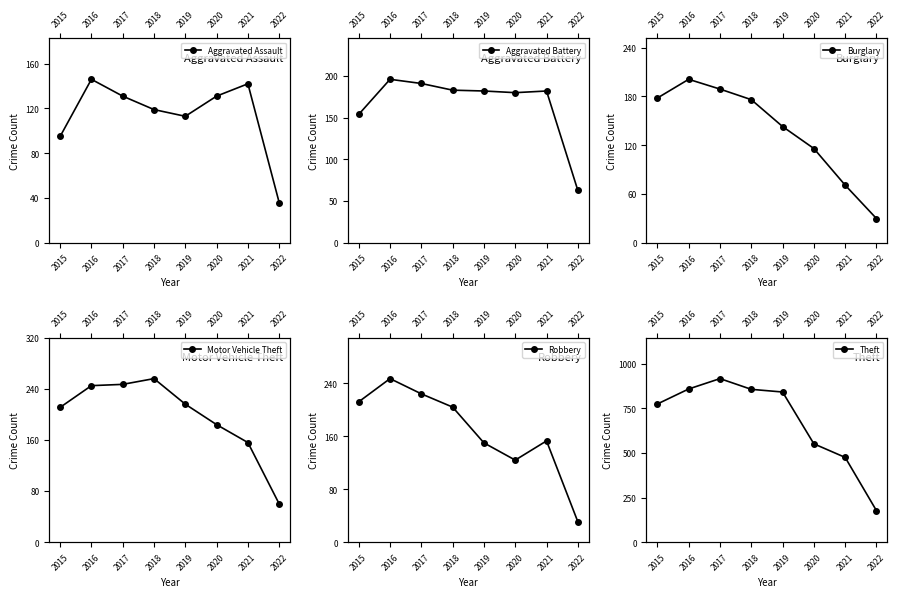

Reading left to right, what are all the values shown in this chart?

Aggravated Assault: 2015=95	2016=146	2017=131	2018=119	2019=113	2020=131	2021=142	2022=36
Aggravated Battery: 2015=154	2016=196	2017=191	2018=183	2019=182	2020=180	2021=182	2022=63
Burglary: 2015=178	2016=201	2017=189	2018=176	2019=143	2020=116	2021=71	2022=30
Motor Vehicle Theft: 2015=211	2016=245	2017=247	2018=256	2019=216	2020=184	2021=156	2022=60
Robbery: 2015=212	2016=247	2017=224	2018=204	2019=150	2020=124	2021=153	2022=31
Theft: 2015=774	2016=858	2017=916	2018=856	2019=841	2020=551	2021=475	2022=177